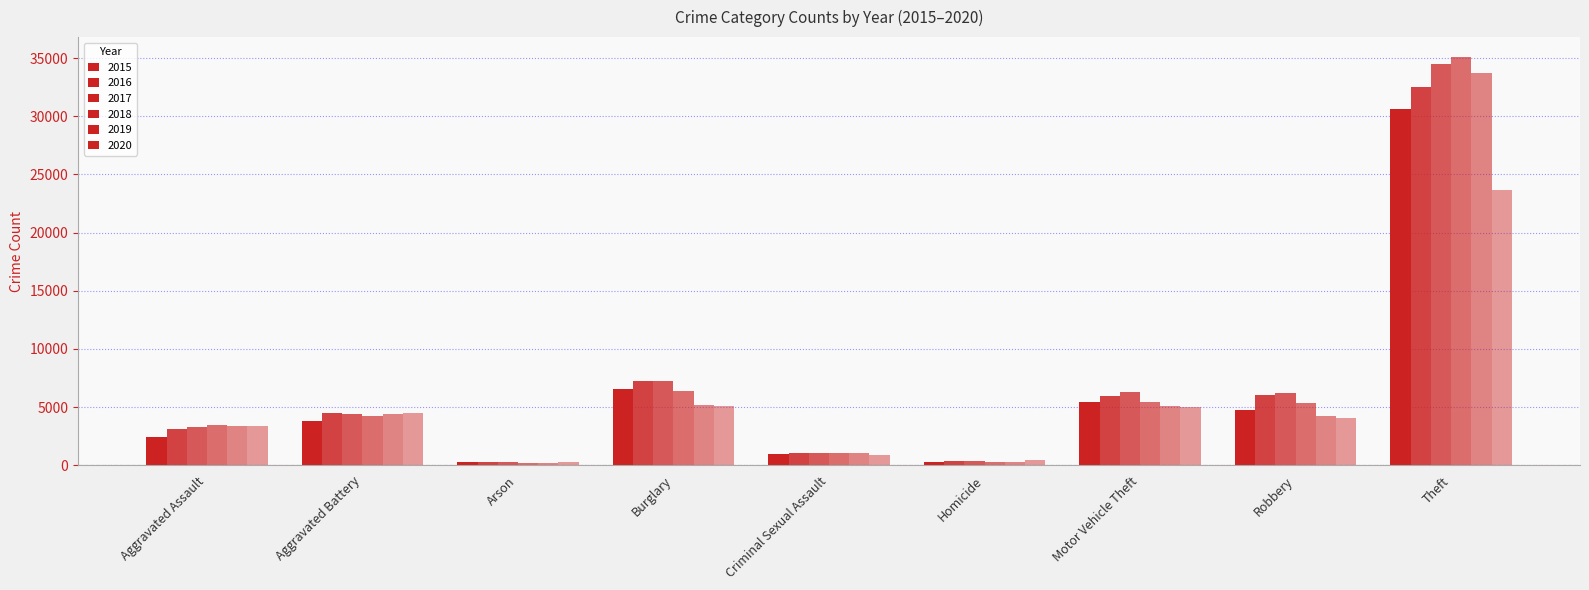

How many distinct data groups are displayed?

6